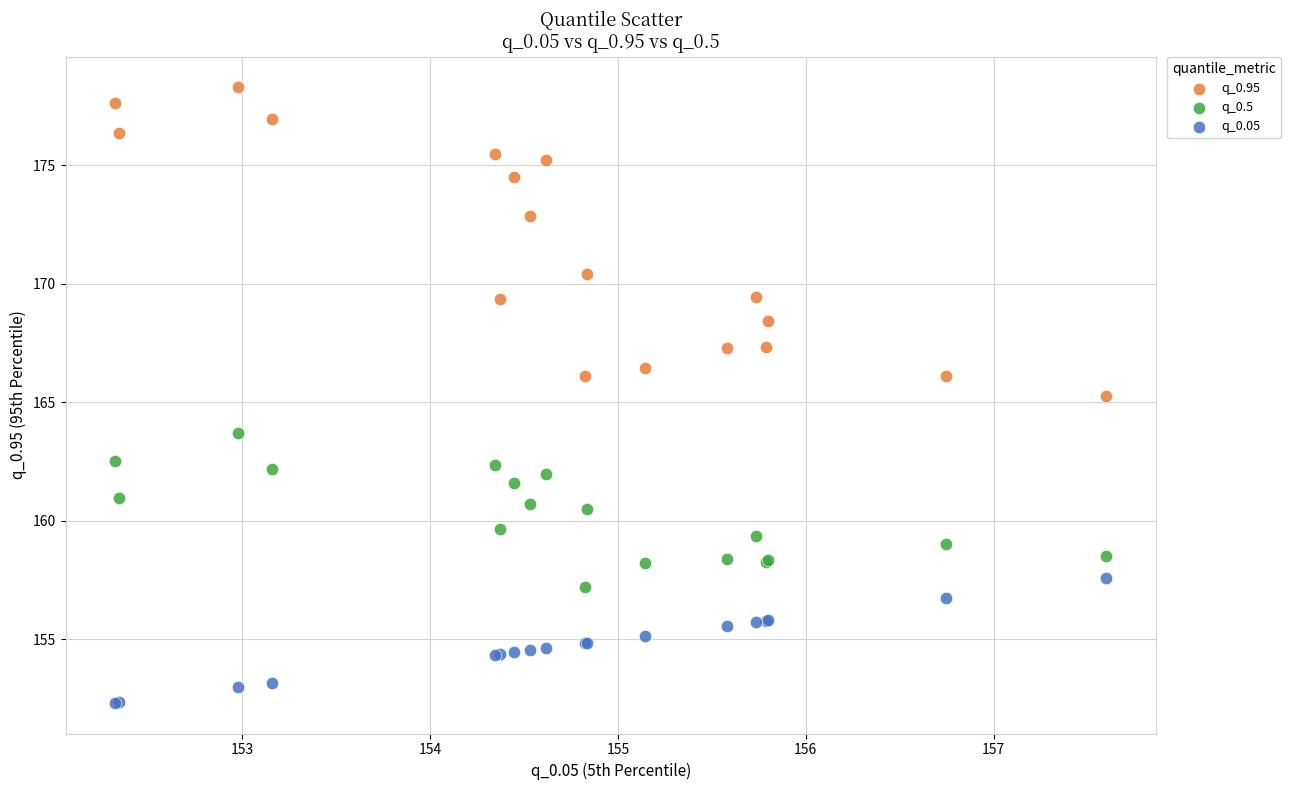

Which series contains the lowest Y value?

q_0.05